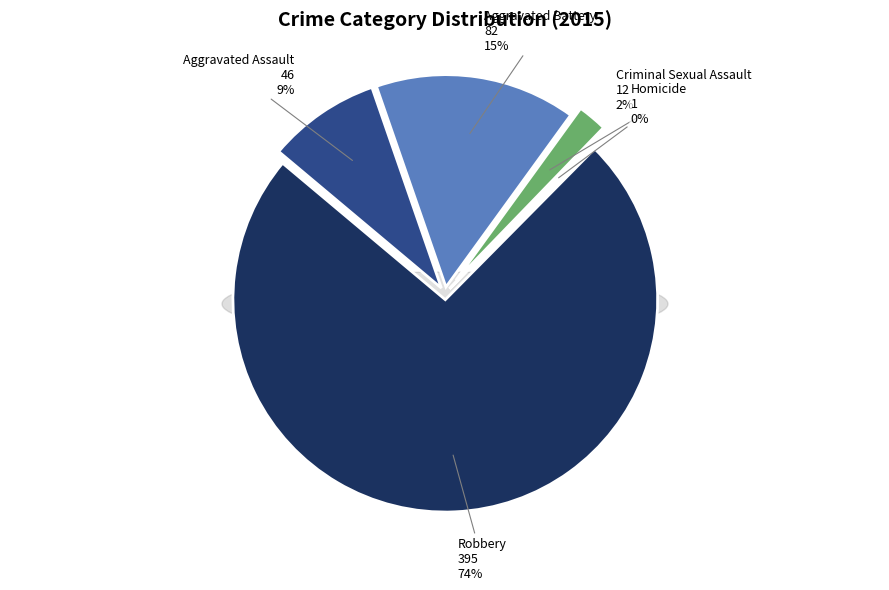

What percentage is the Criminal Sexual Assault slice, to the nearest percent?

2%